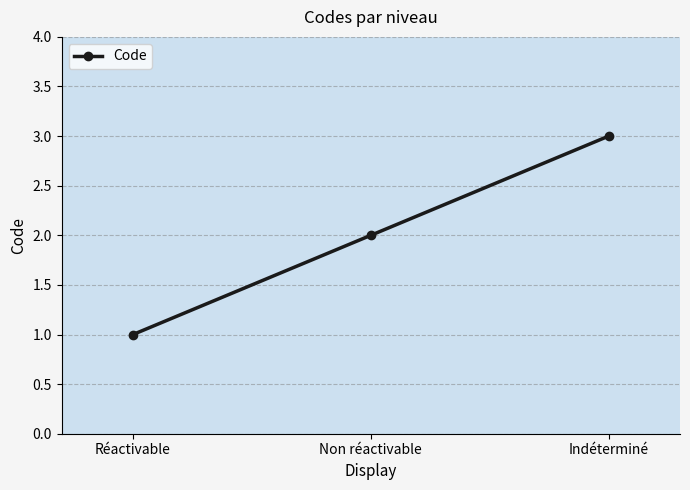

Is it true that the value at Non réactivable is 3?

False